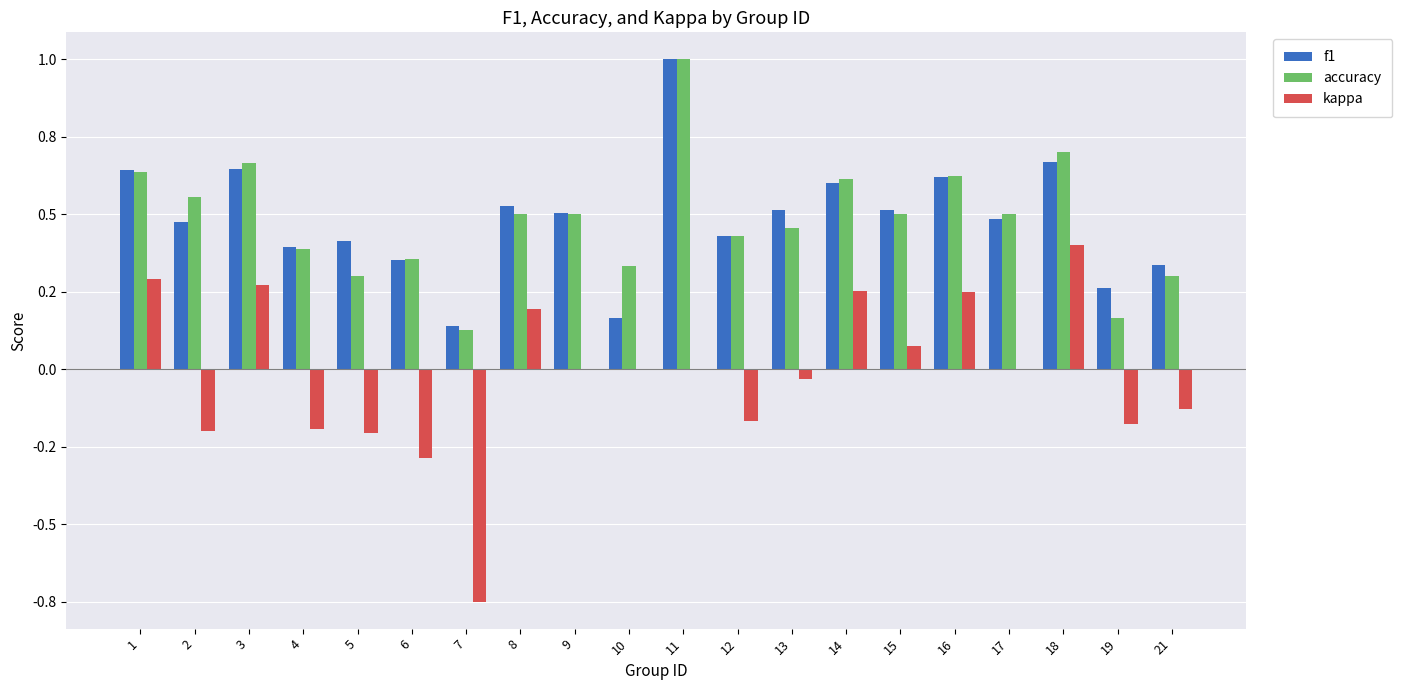

What are all the series names shown in the legend?

f1, accuracy, kappa